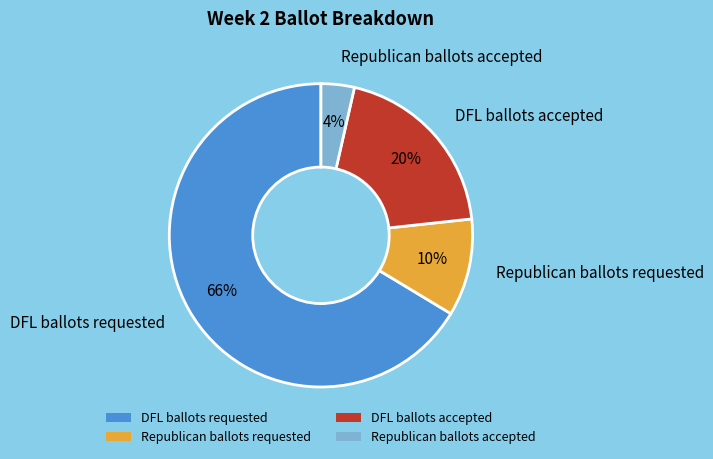

To the nearest percent, what percentage of the pie is DFL ballots requested?

66%